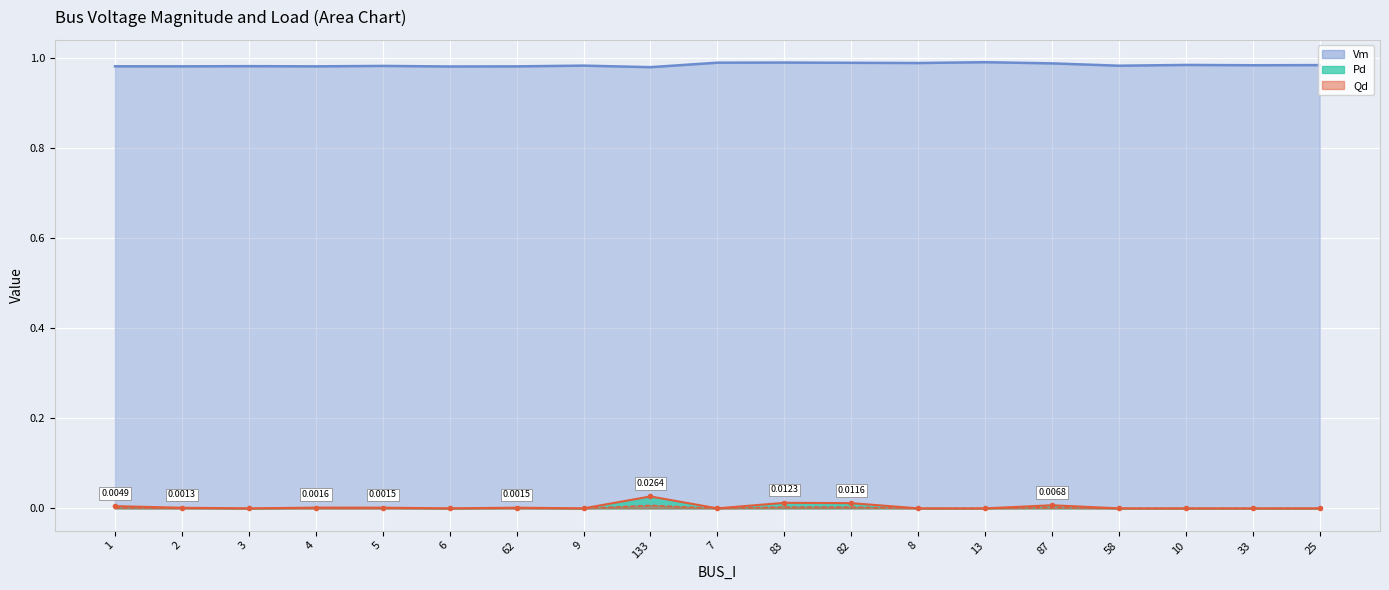

At which label is Qd closest to 0?

3